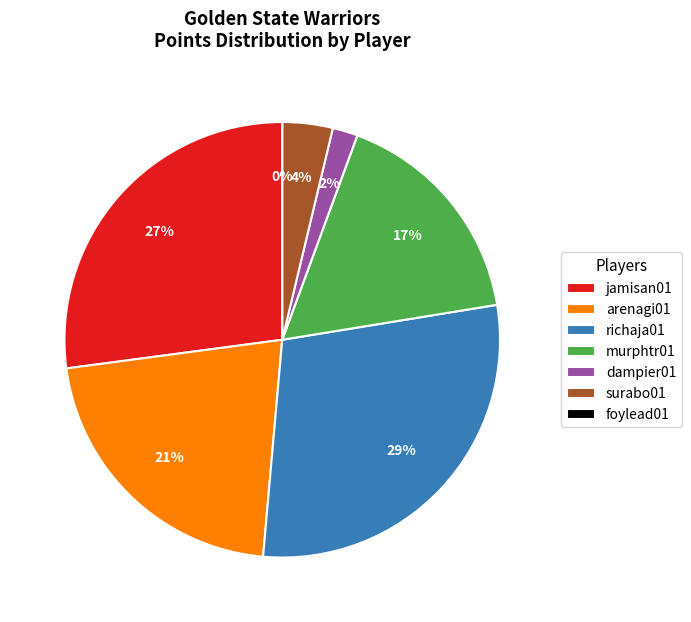

How many segments does this pie chart have?

7